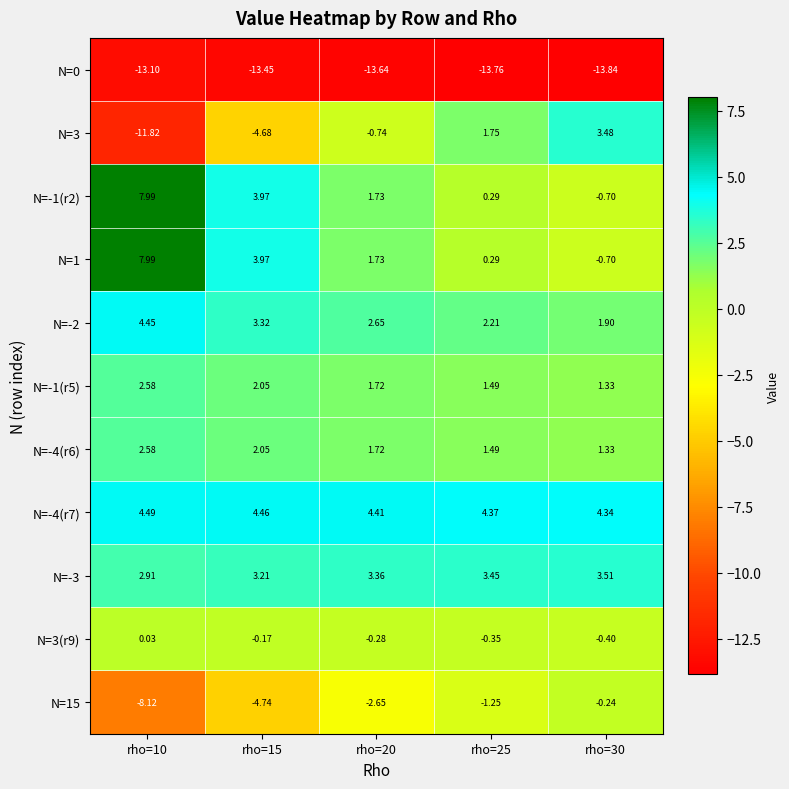

Which series changed the most between rho=10 and rho=30?

N=3